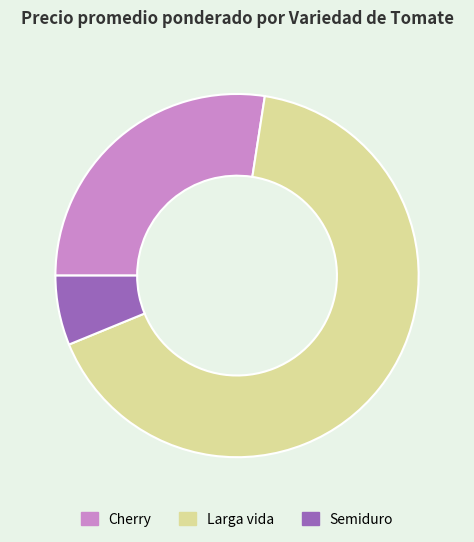

Is the sum of Cherry and Semiduro greater than half?

No